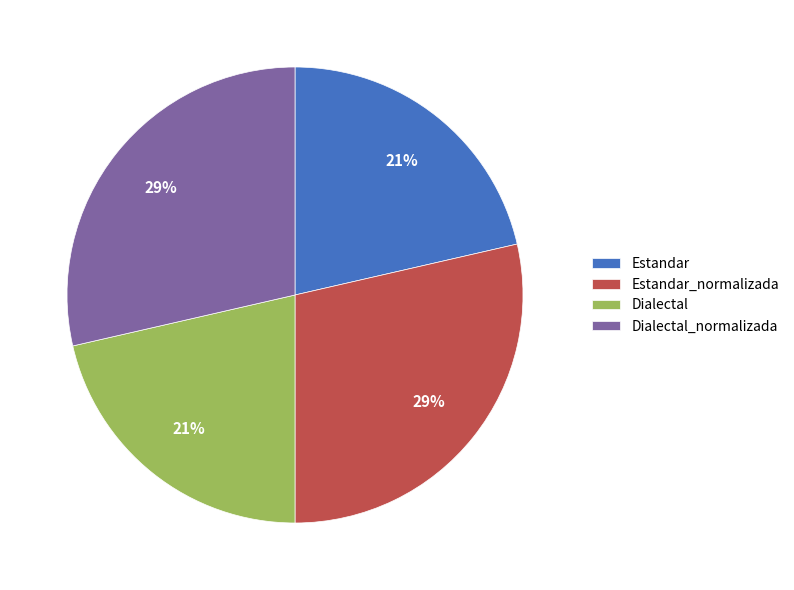

Is it true that Estandar_normalizada is 29% of the pie?

True